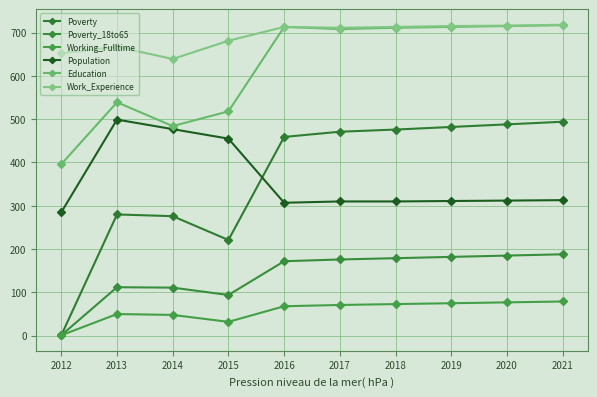

What is the value of the Poverty_18to65 point at the 3rd from the left?

111